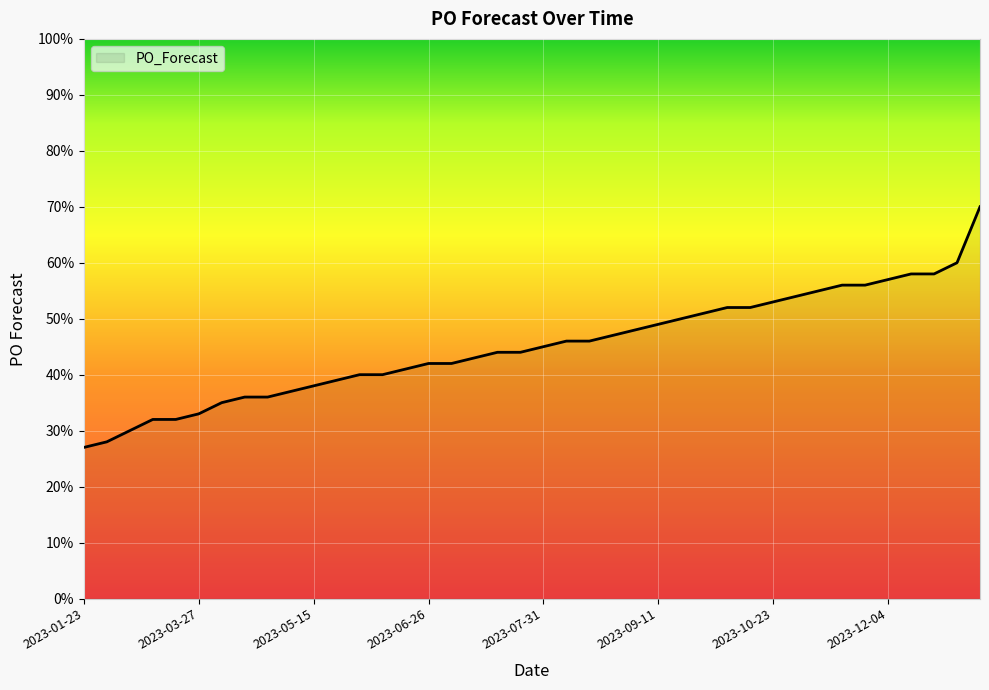

What is the greatest value displayed?

70